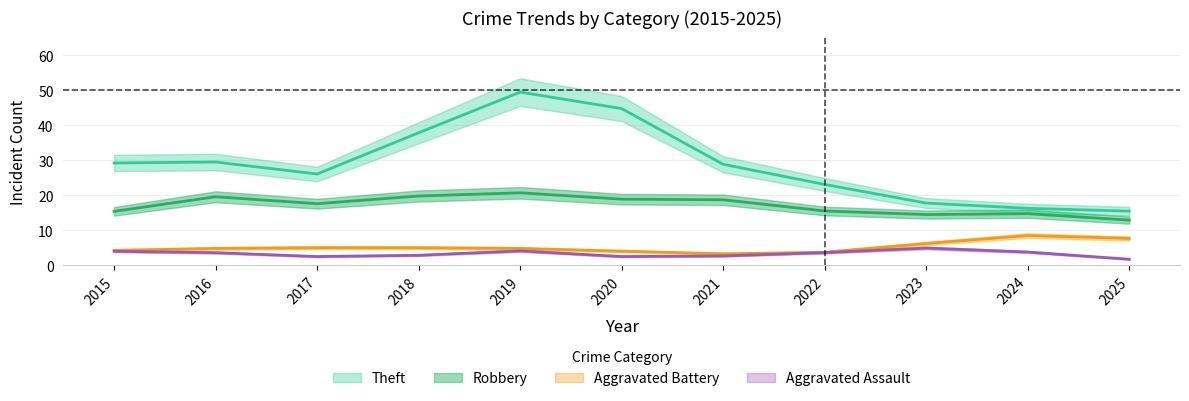

Rank the series at 2021 from highest to lowest value.

Theft, Robbery, Aggravated Battery, Aggravated Assault